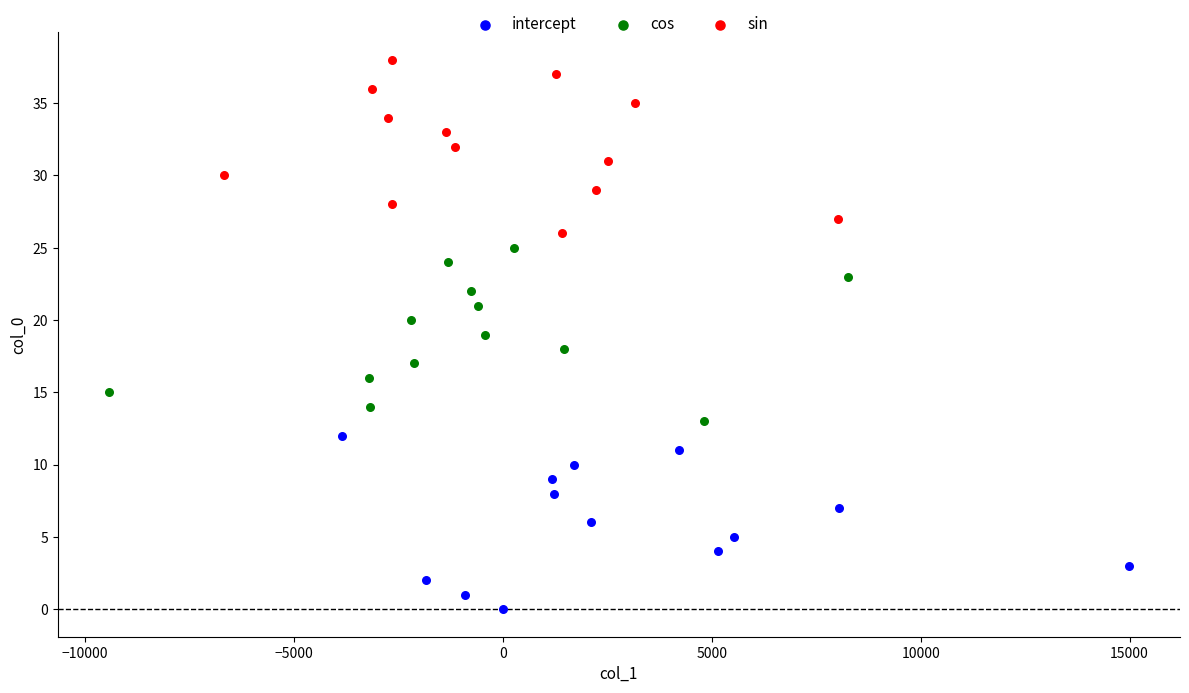

Which series contains the lowest Y value?

intercept